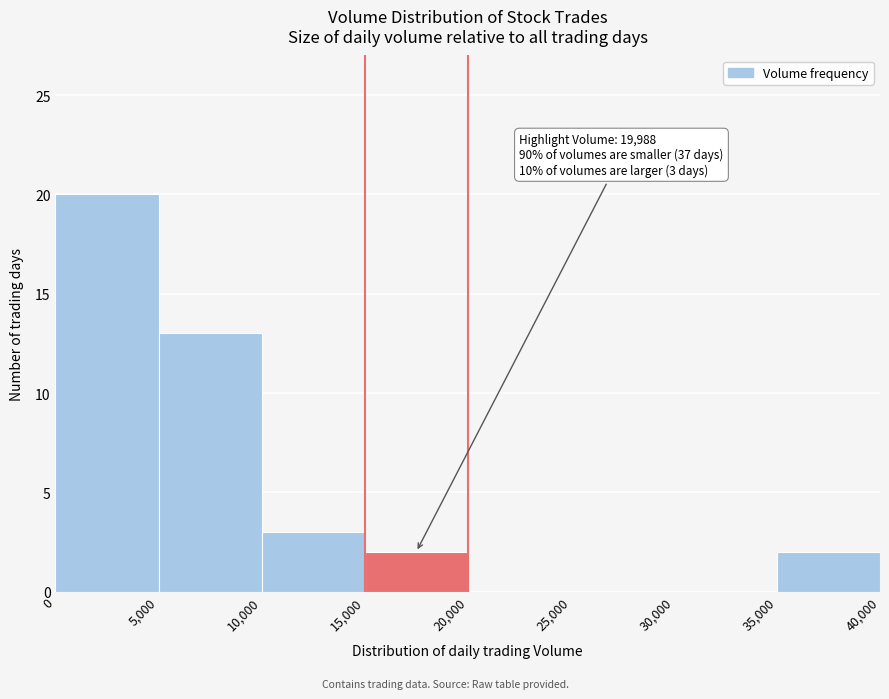

Over which range of the x-axis is the bar tallest?

0 to 5,000